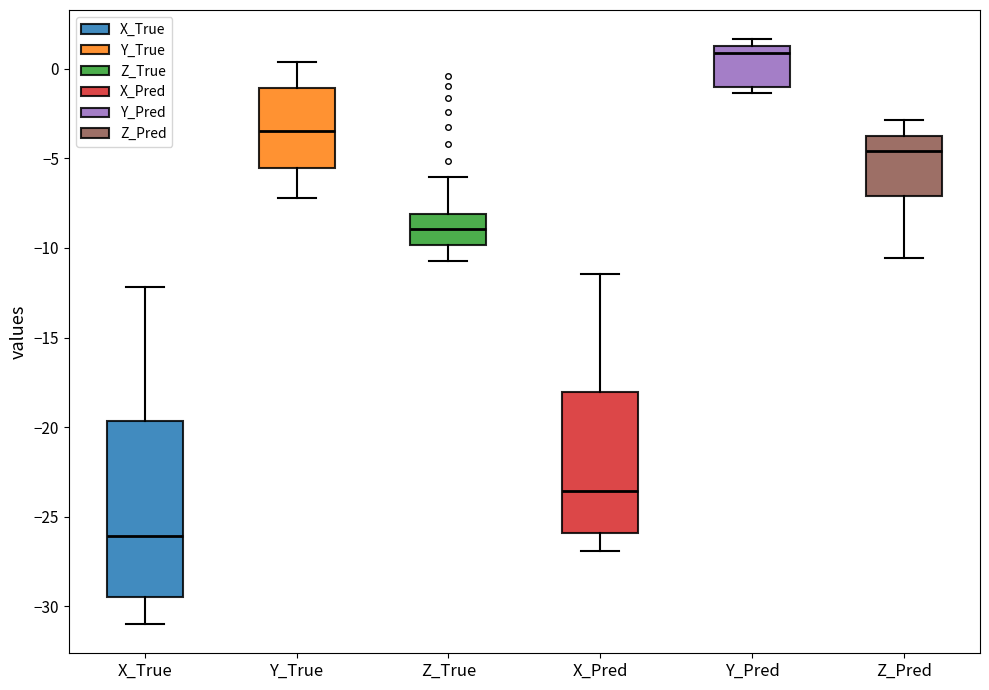

Where is the lower edge of the box for X_Pred on the y-axis? The values are not printed on the chart, so give them approximately, as read against the axis.

-26.0